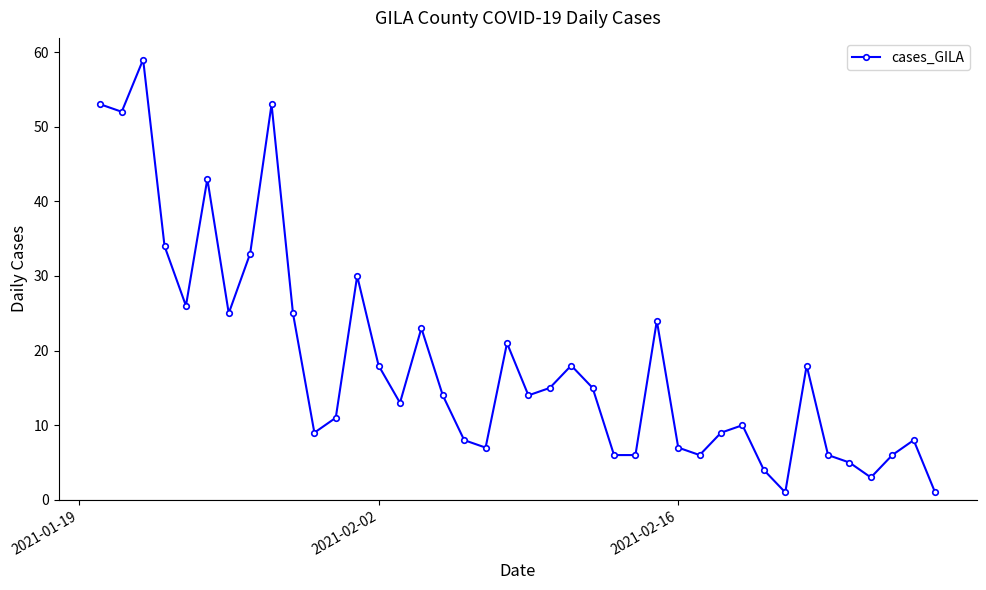

What is the greatest value displayed?

59